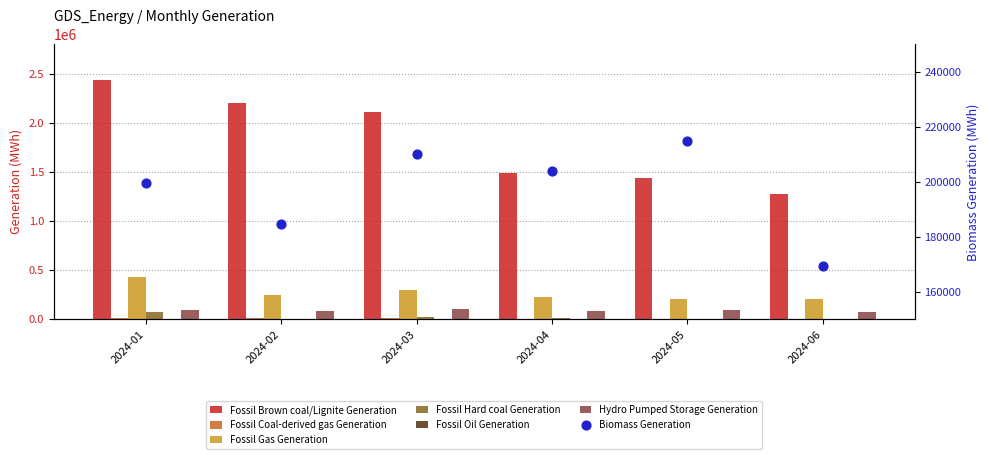

Is the value of Fossil Hard coal Generation at 2024-05 greater than the value of Fossil Coal-derived gas Generation at 2024-06?

No